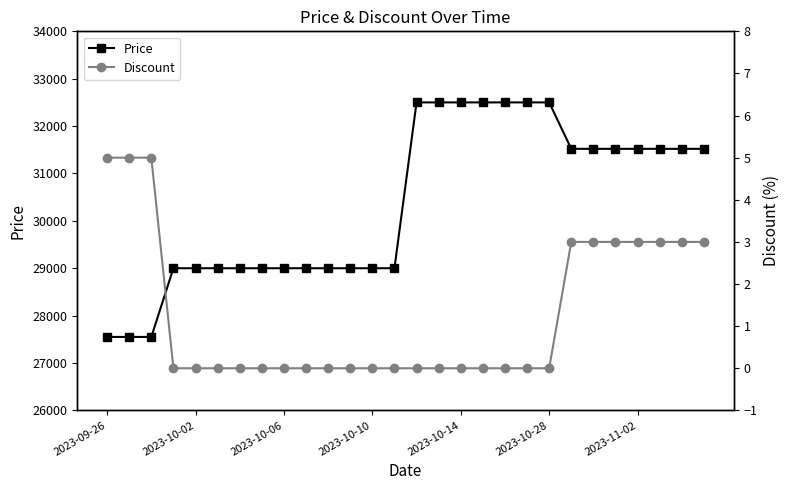

The value of Price at 2023-09-26 is 27550. True or false?

True